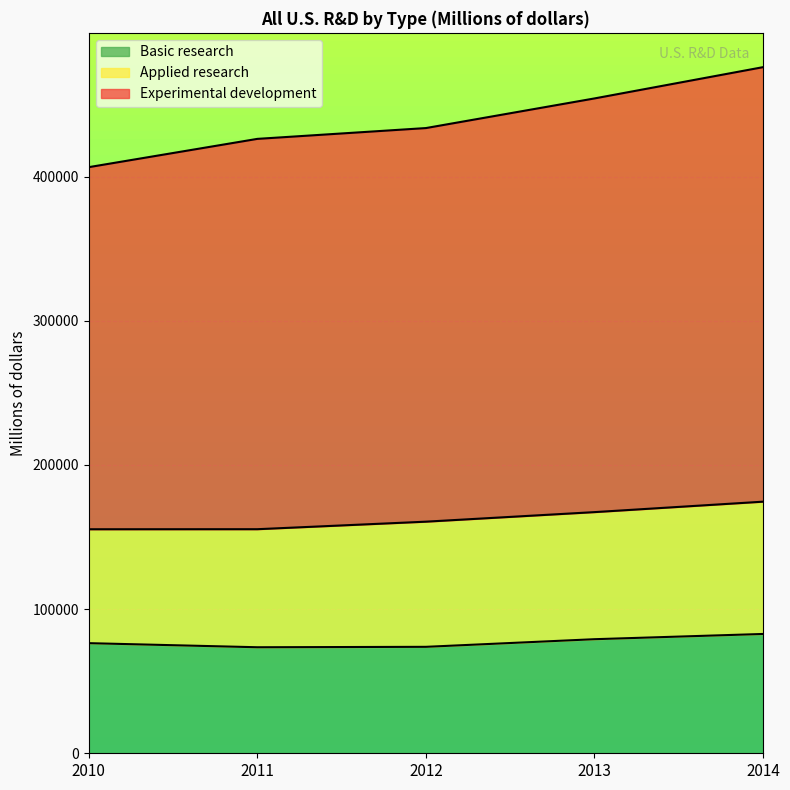

What is the total value across all series at 2011?

426215